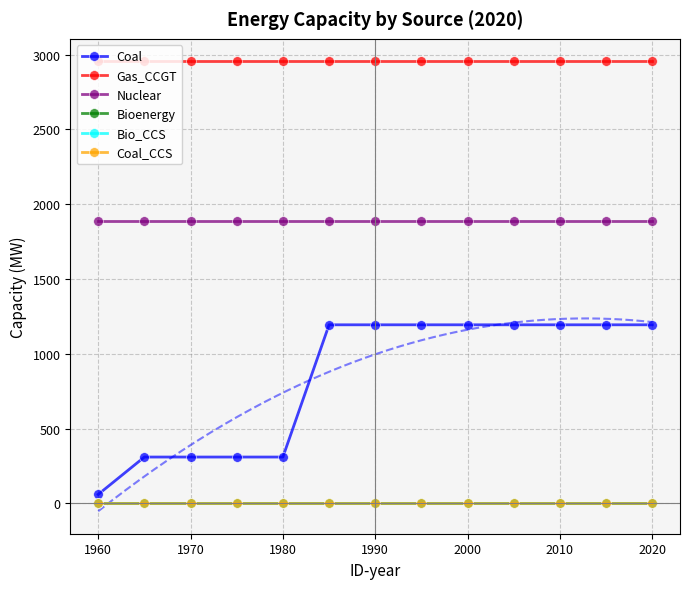

Rank the series by their maximum value, from lowest to highest.

Bioenergy, Bio_CCS, Coal_CCS, Coal, Nuclear, Gas_CCGT